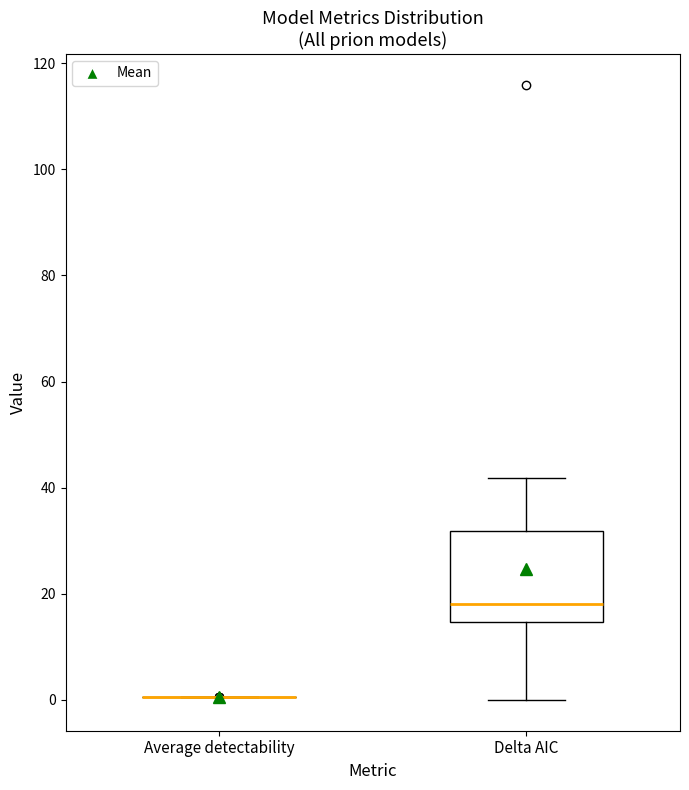

Which box is the tallest, from its lower edge to its upper edge?

Delta AIC